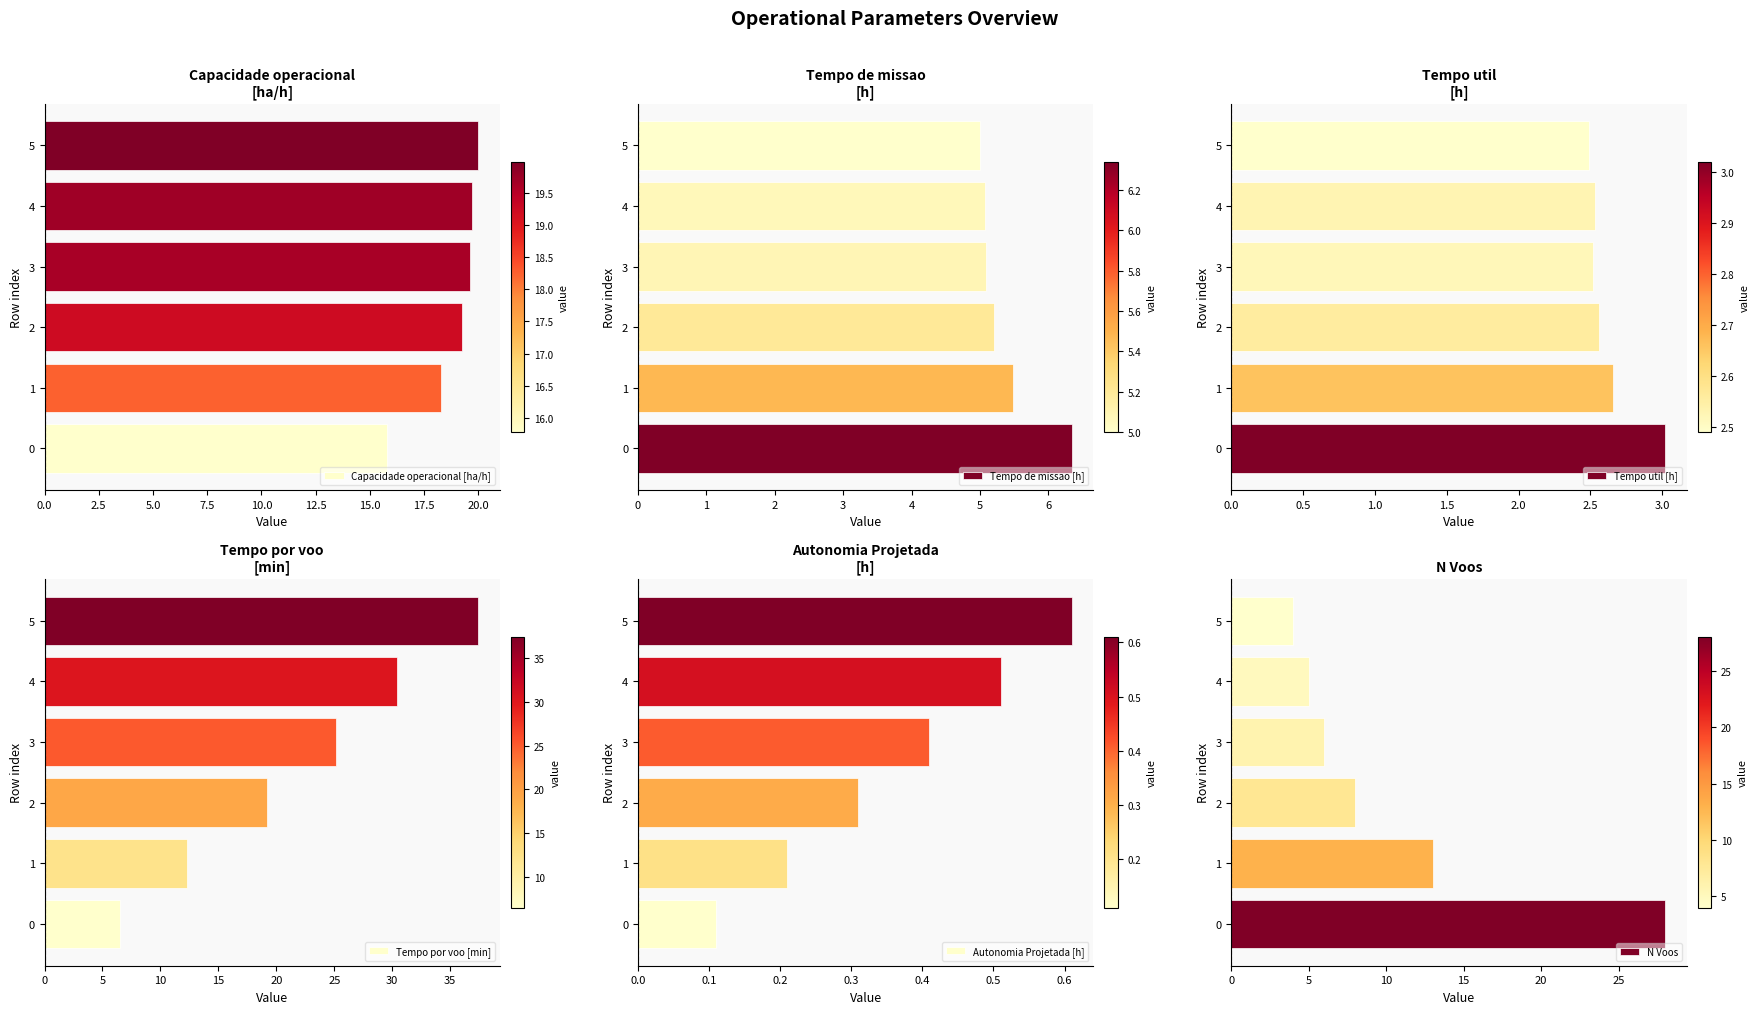

At how many categories does at least one series exceed 23?

4